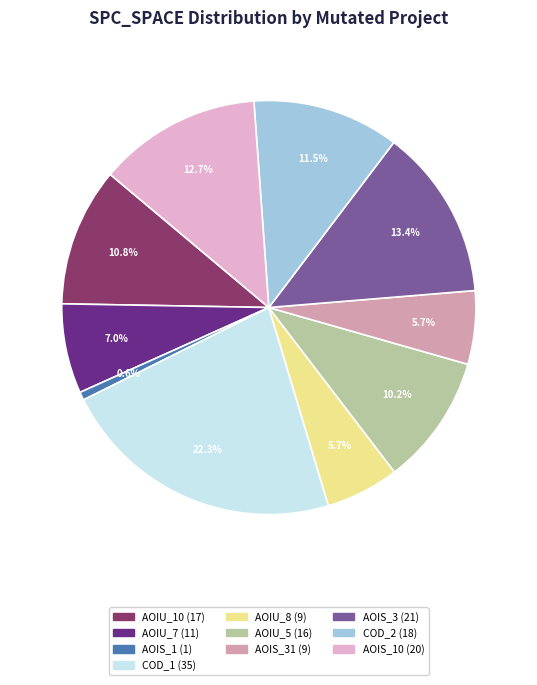

Does any single category account for the majority?

No